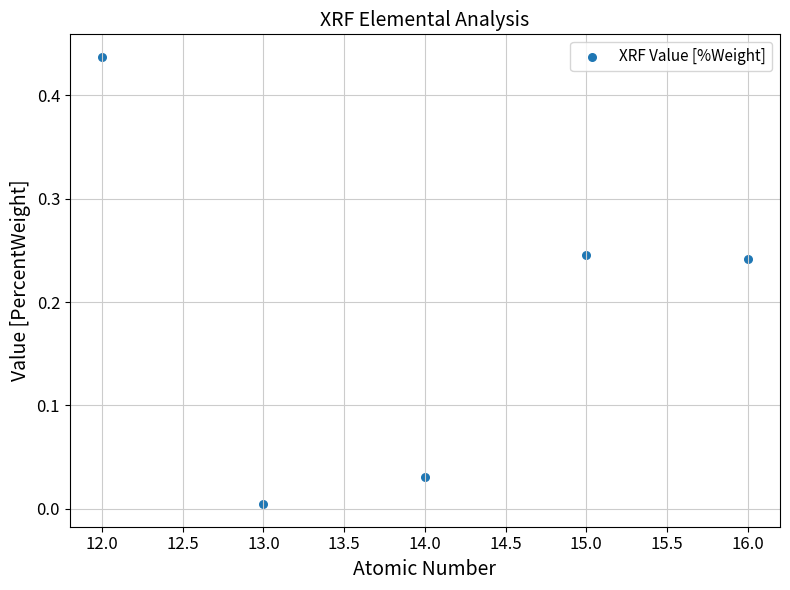

What is the range of X values (max minus min)?

4.0